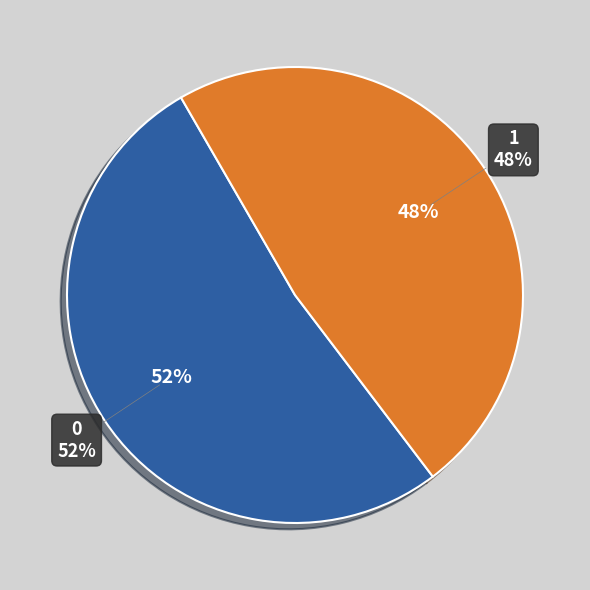

The 1 slice represents 33% of the pie. True or false?

False